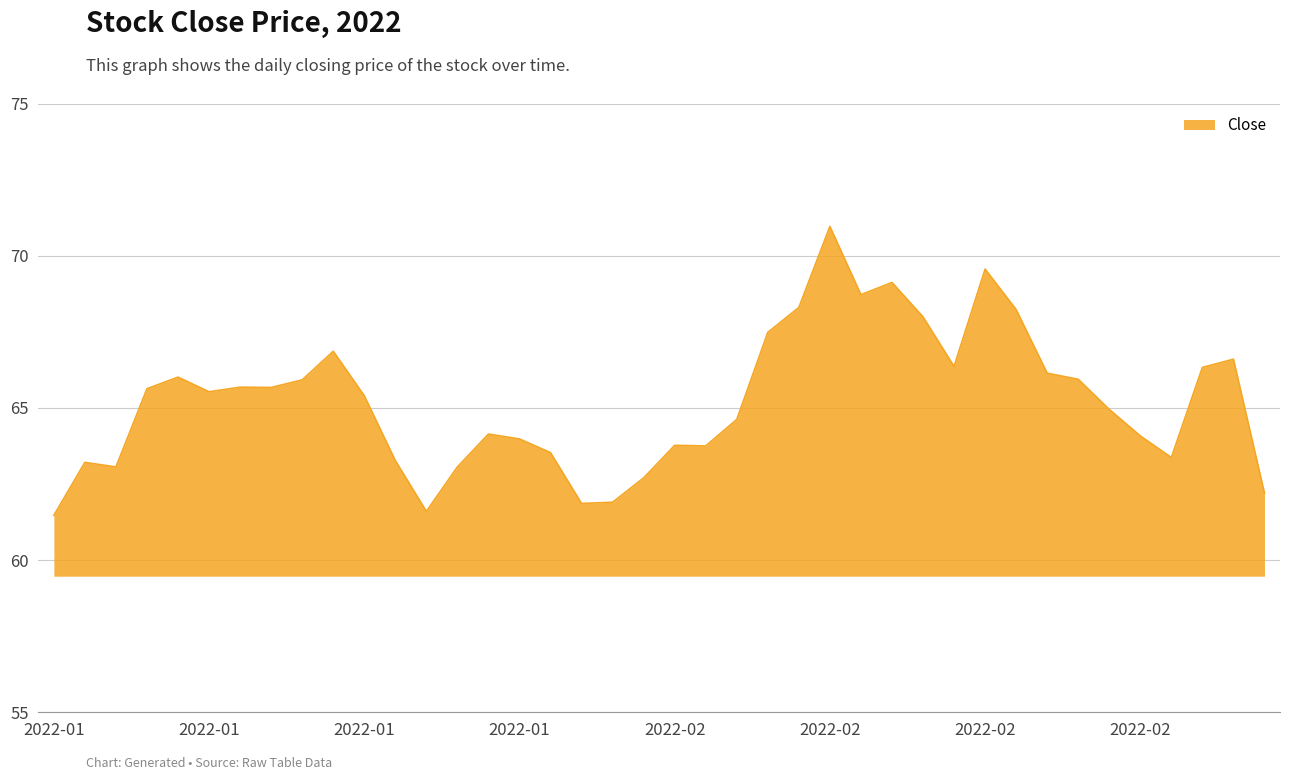

What is the minimum value shown in the chart?

61.5